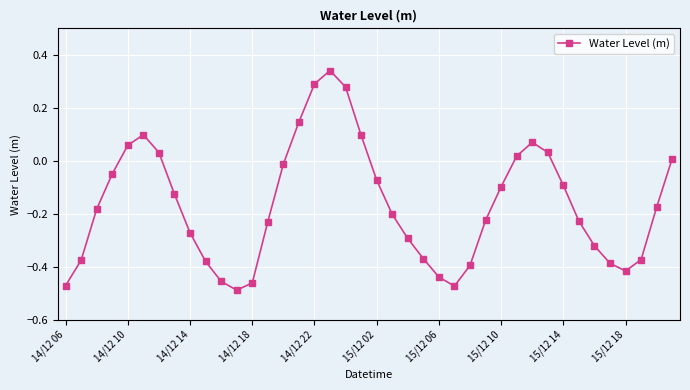

What is the difference between the maximum and minimum values?

0.8